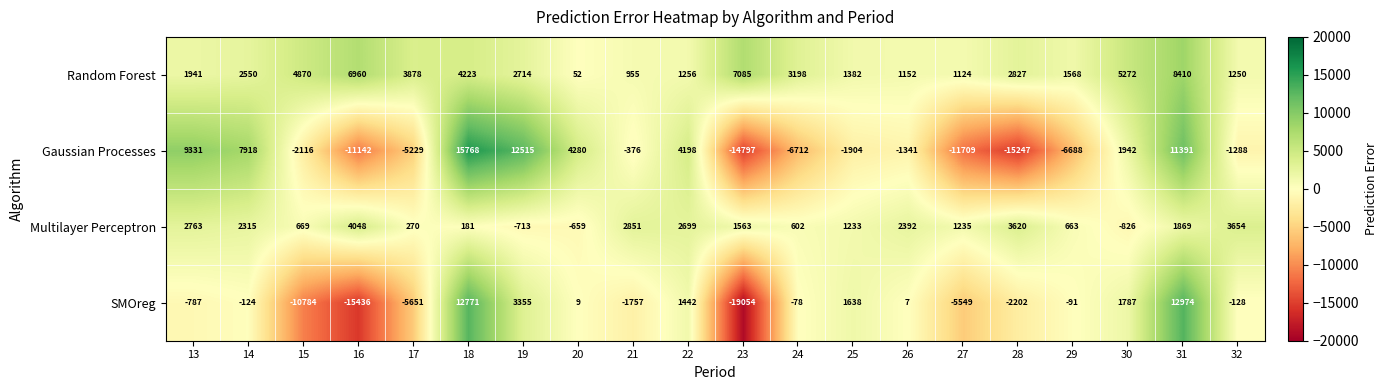

What is the sum of the Multilayer Perceptron values at 13 and 30?

1937